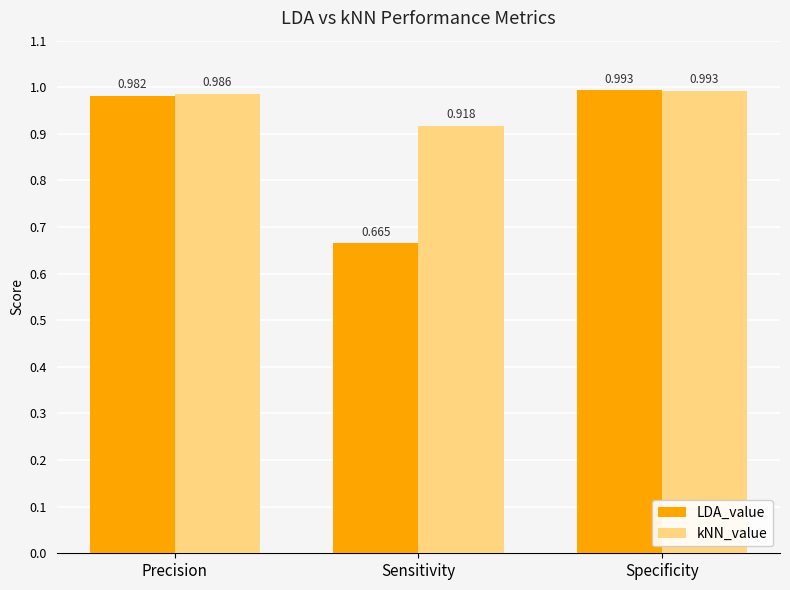

What is the sum of the LDA_value values at Sensitivity and Specificity?

1.7